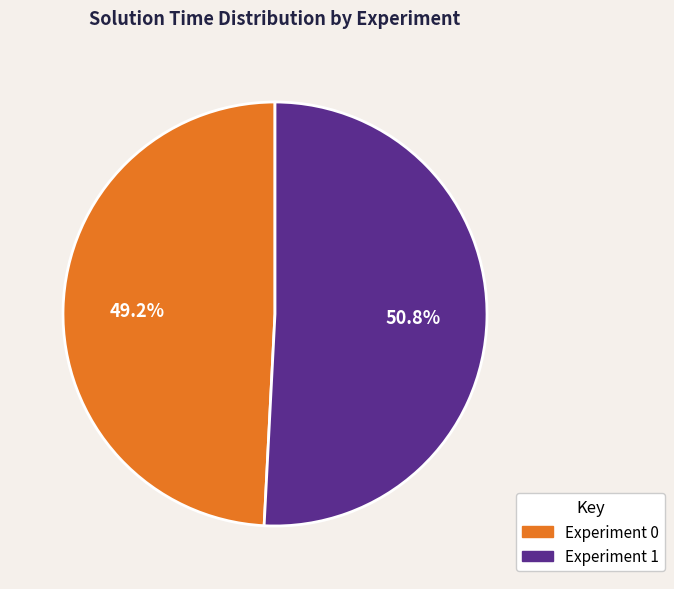

True or false: Experiment 1 accounts for 51% of the total.

True